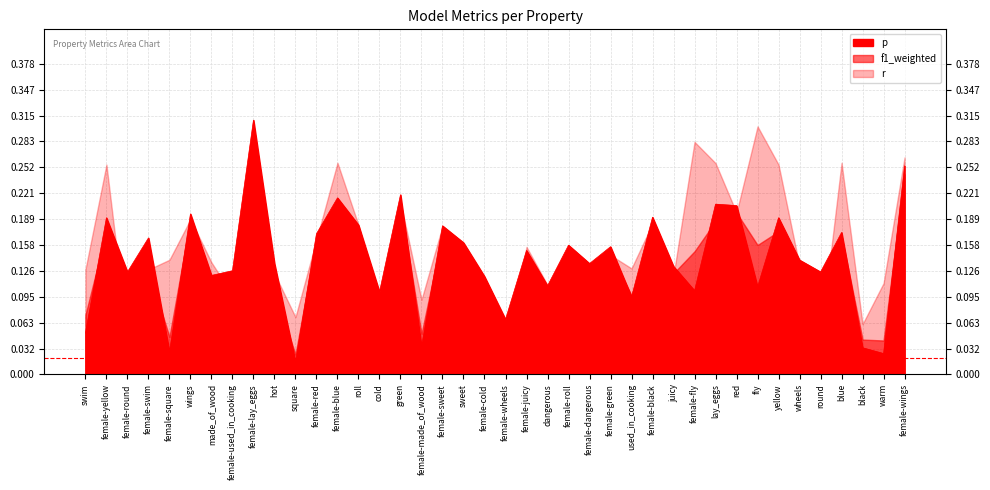

Which series ends up on top after the final intersection of f1_weighted and p?

p